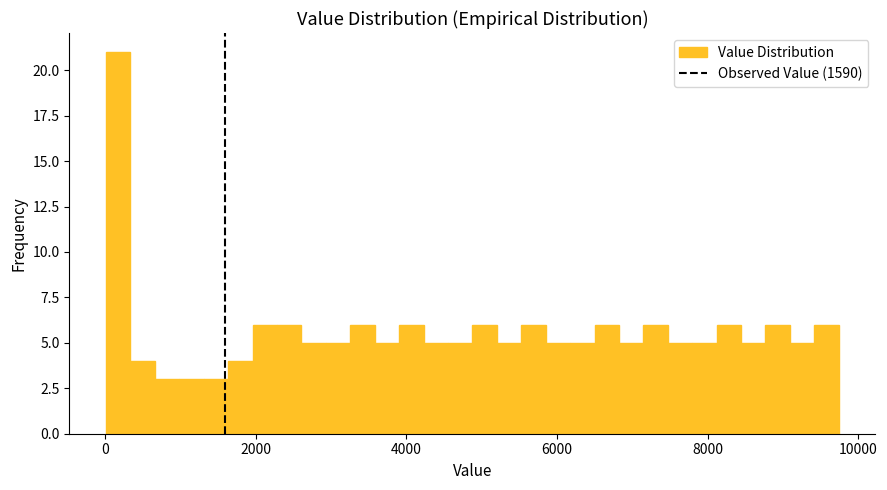

Around what value on the x-axis is the tallest bar? Give the approximate position of its centre, as read against the axis.

200